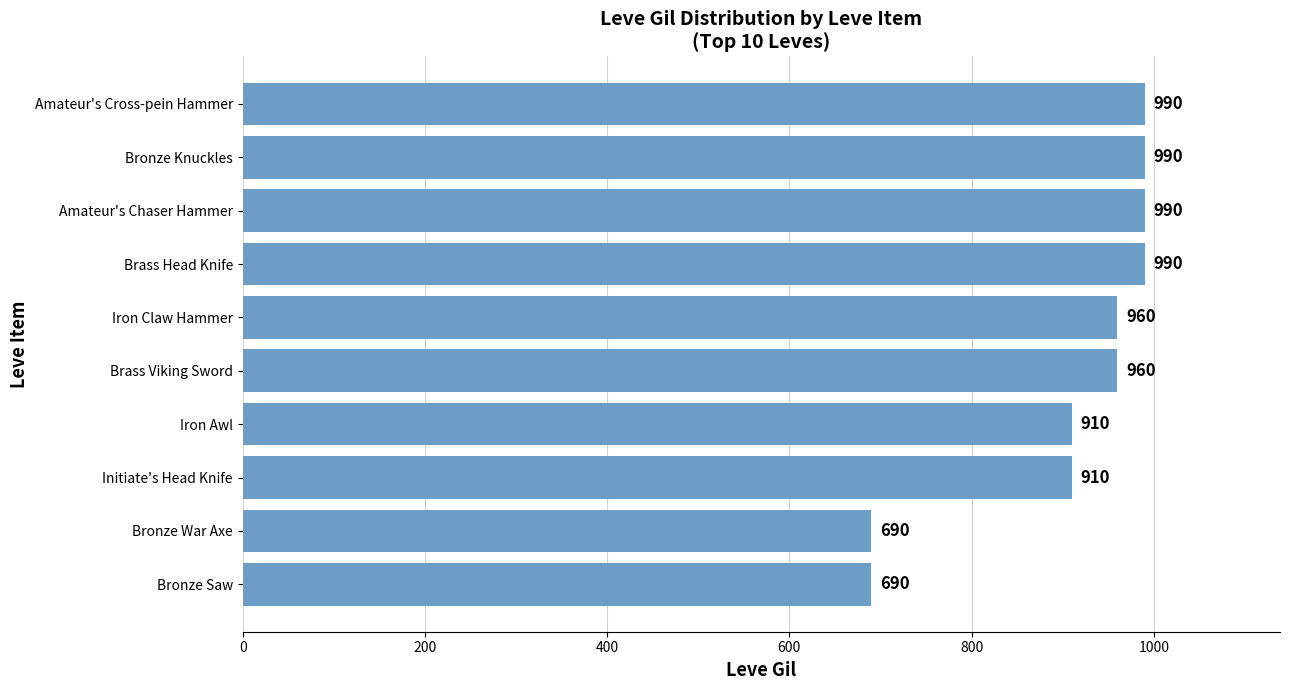

What is the difference between the second highest and minimum values?

300